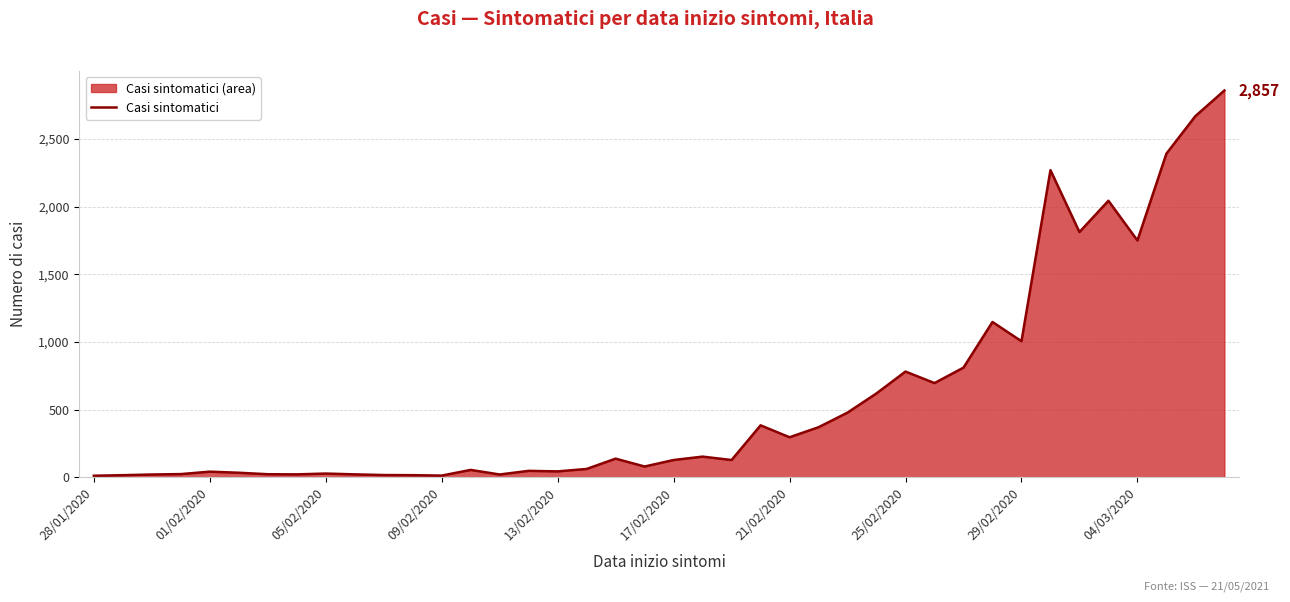

What is the difference between the second highest and minimum values?

2655